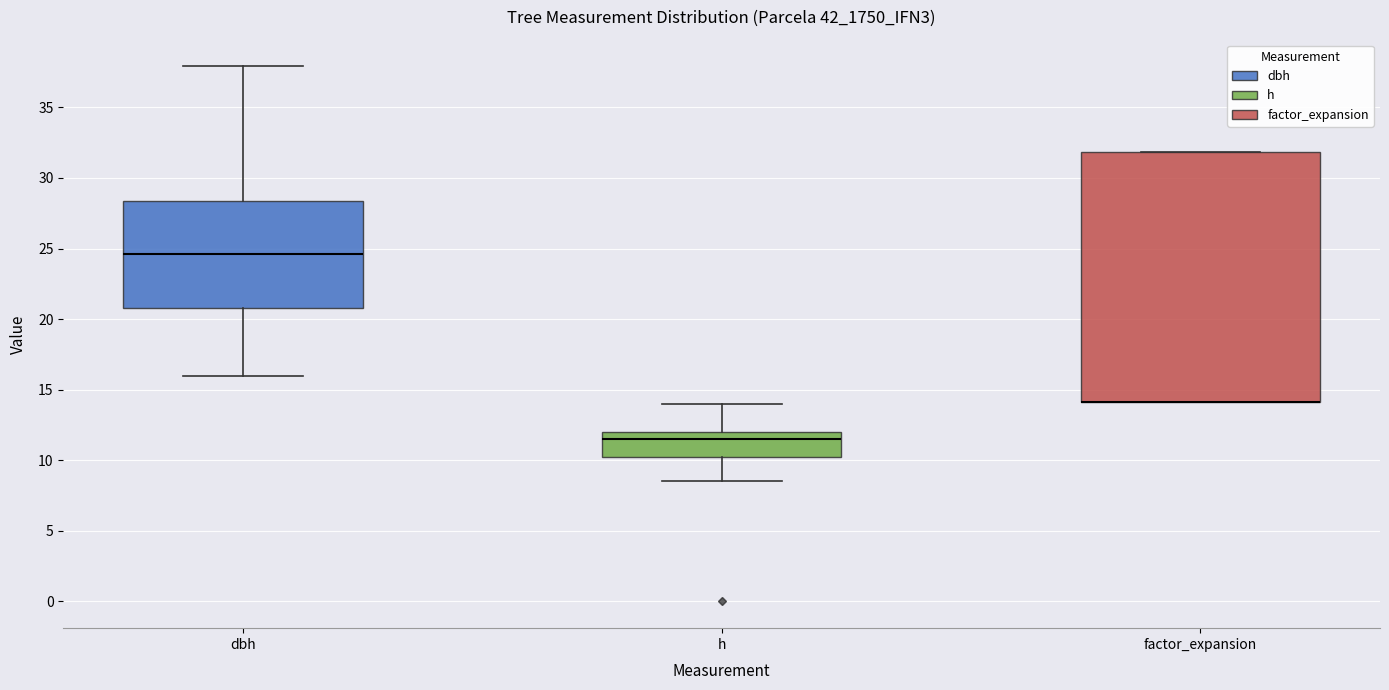

Reading left to right, transcribe this box plot: for each box, give where its median line is, the range the box spans, and where its two whiskers end, as read against the y-axis. The values are not printed on the chart, so give them approximately, as read against the axis.

dbh: median 24.5, box 21.0 to 28.5, whiskers 16.0 to 38.0
h: median 11.5, box 10.5 to 12.0, whiskers 8.5 to 14.0
factor_expansion: median 14.0 (drawn on the box's lower edge), box 14.0 to 32.0, whiskers 14.0 to 32.0